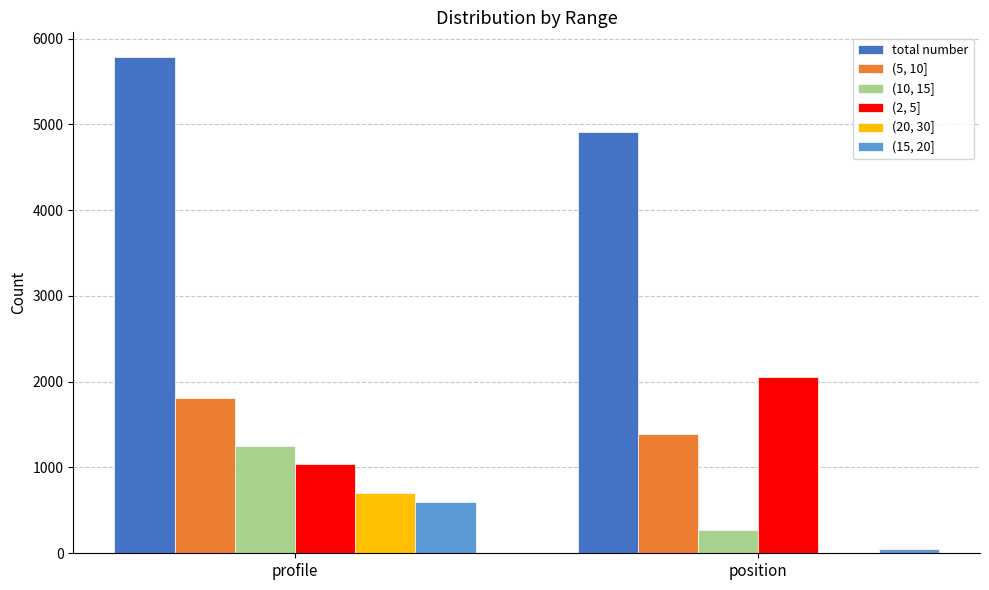

Count the number of categories in the chart.

2